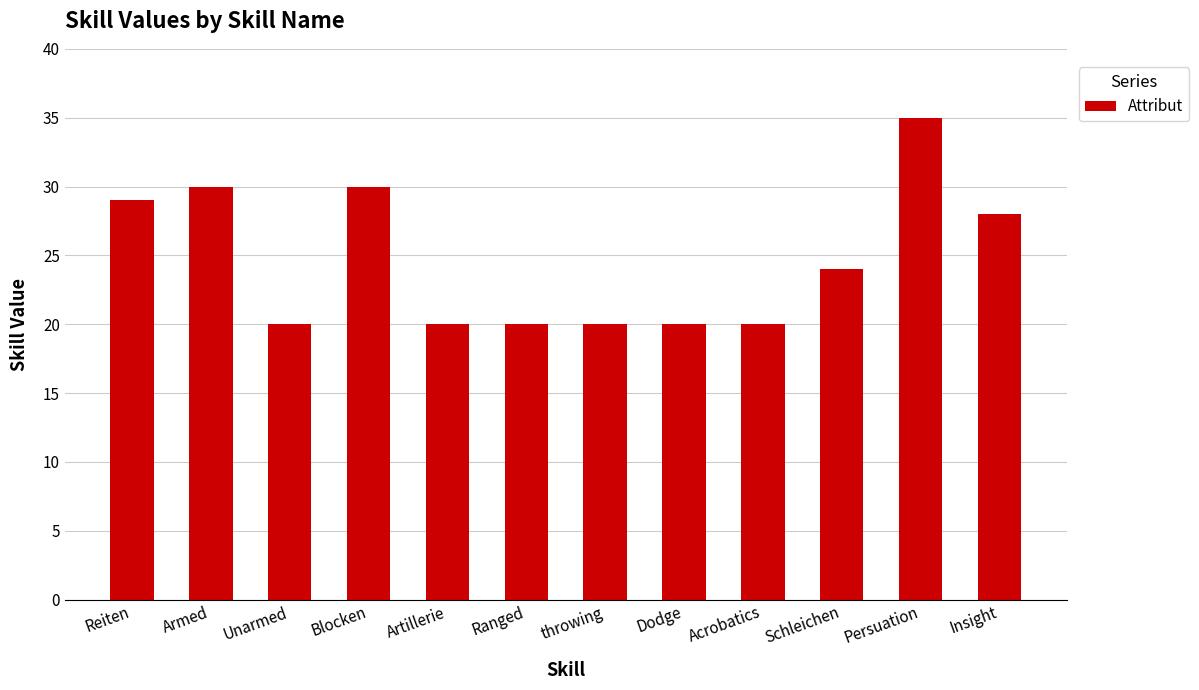

How many bars are there in total?

12